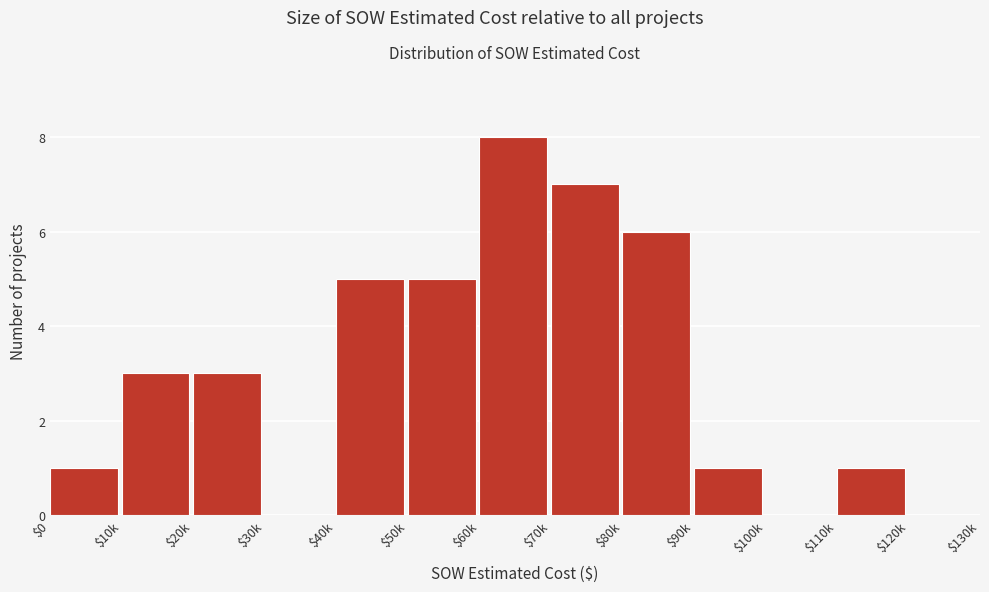

What is the maximum value shown in the chart?

8